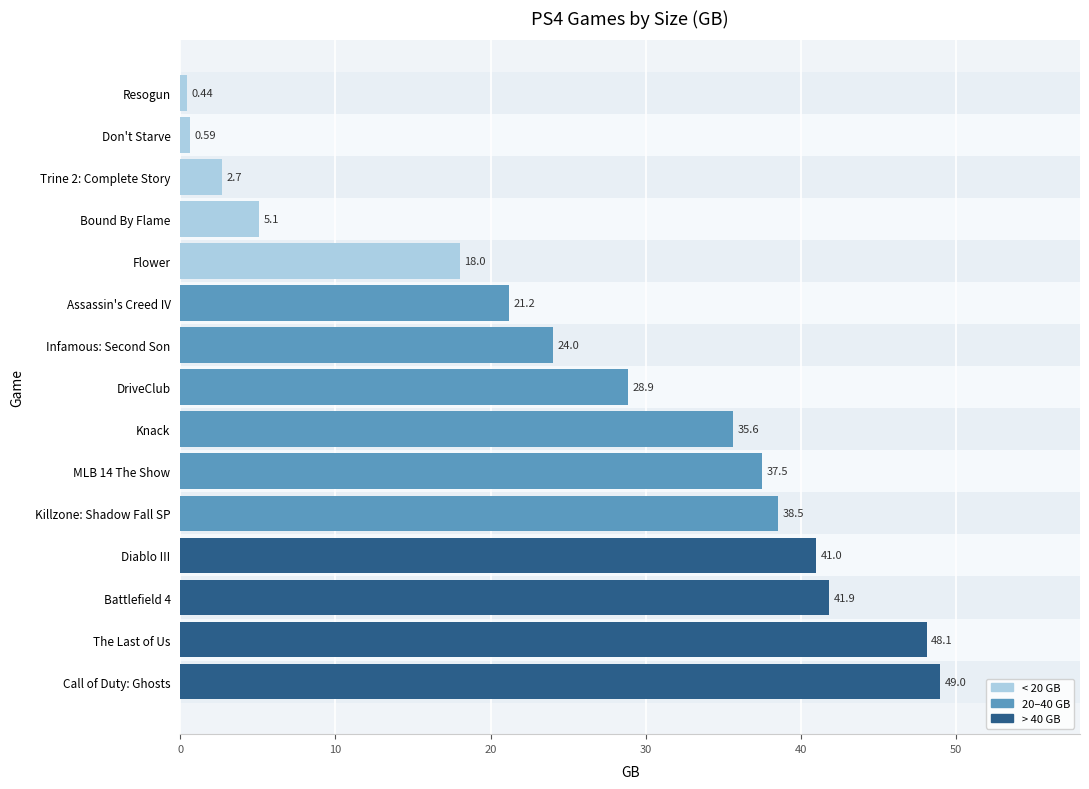

What is the label of the 6th bar from the top?

Assassin's Creed IV